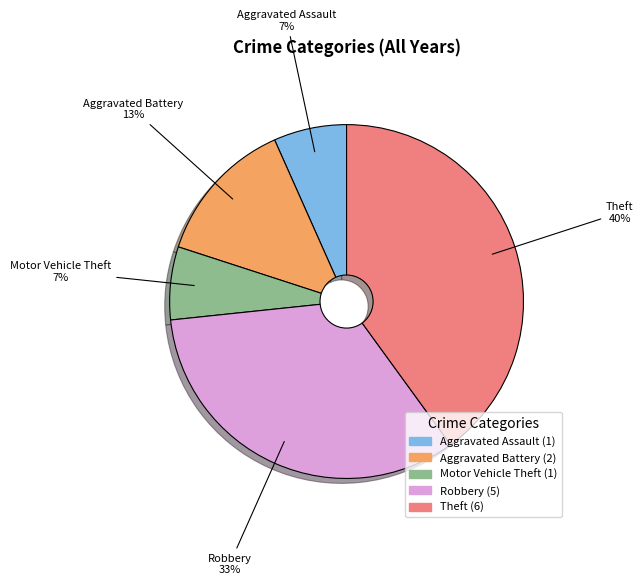

What percentage is the Aggravated Assault slice, to the nearest percent?

7%